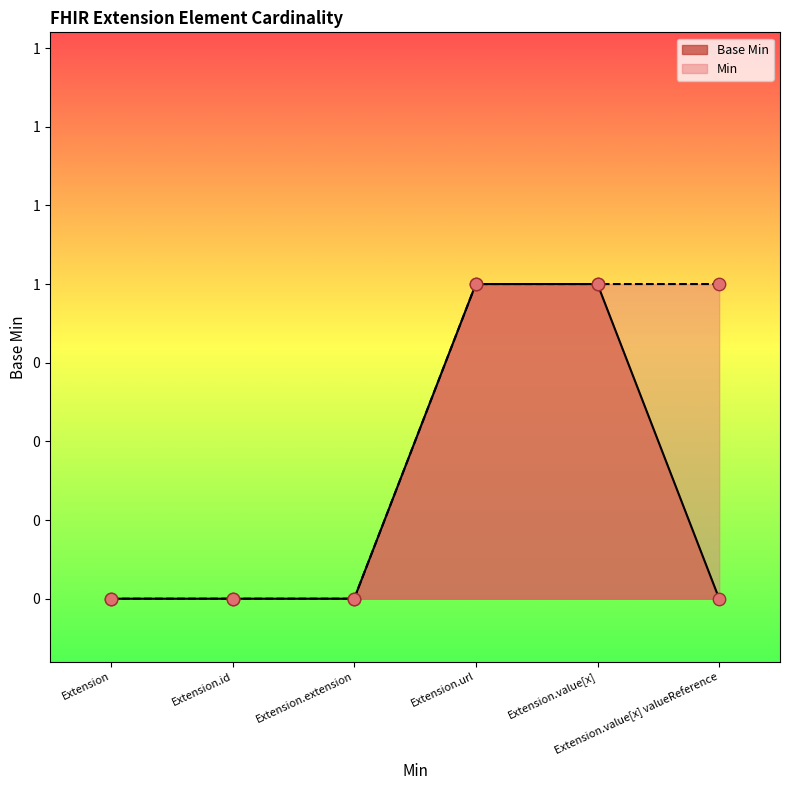

What is the change in value from Extension to Extension.url?

+1